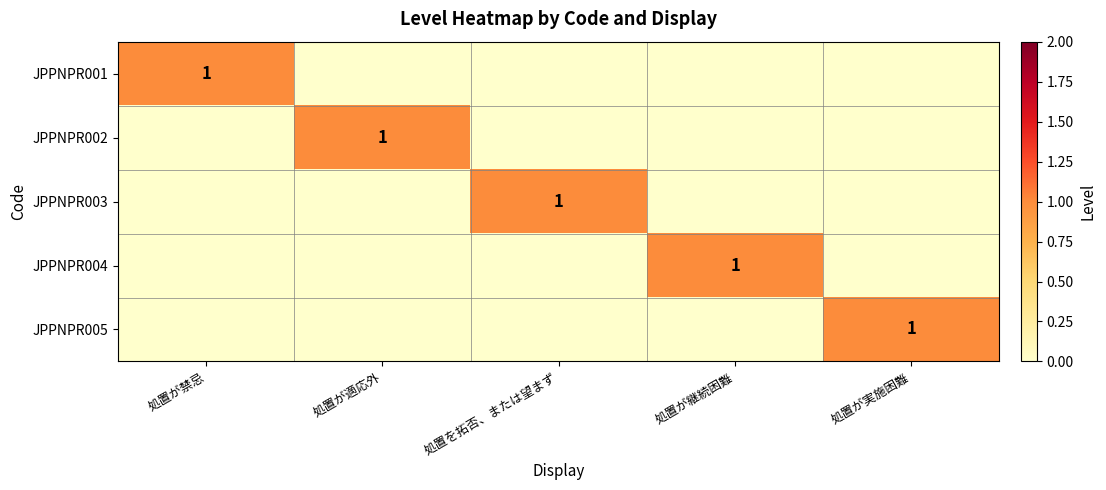

True or false: JPPNPR005 has a value of 1 at 処置が実施困難.

True